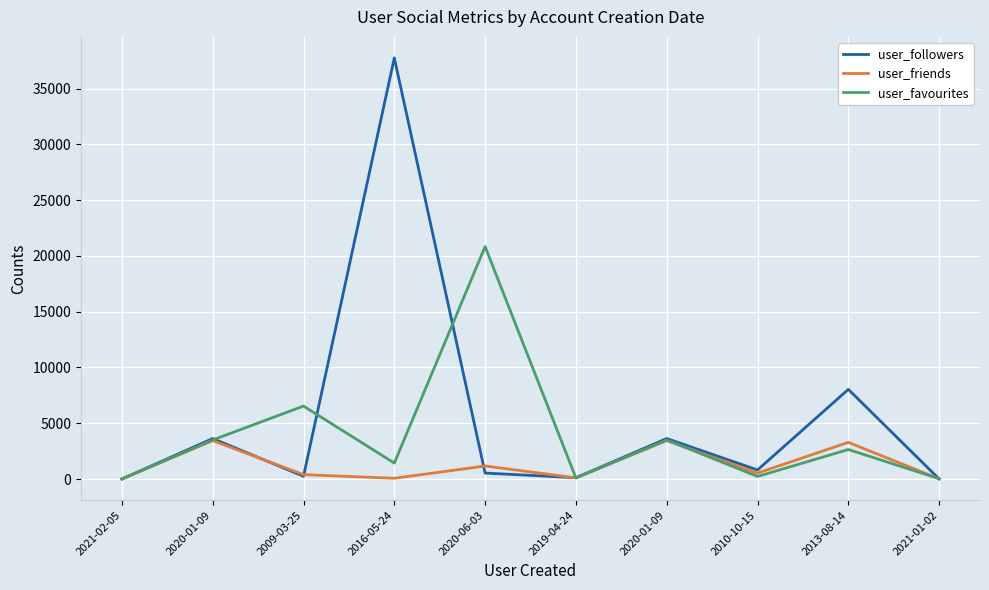

At how many categories does at least one series exceed 8885?

2